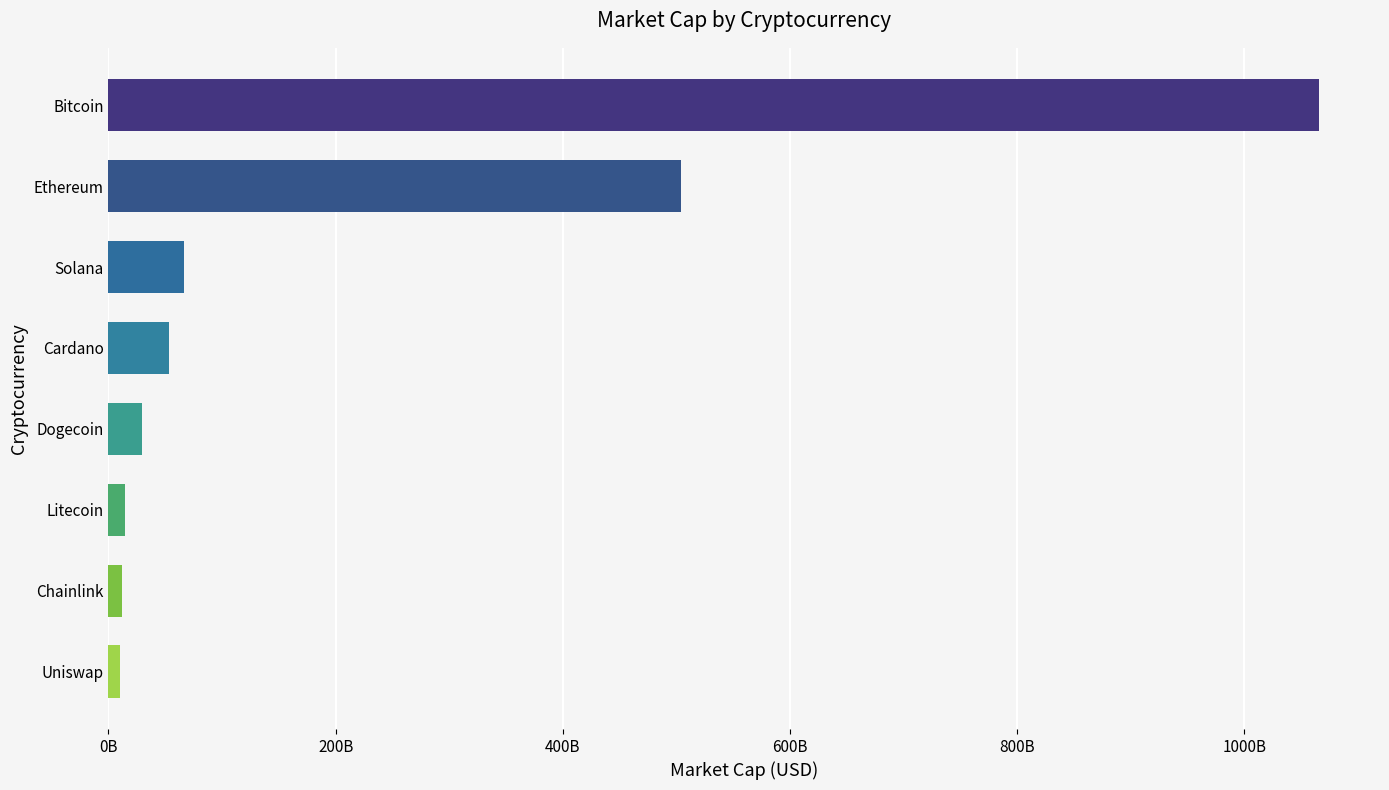

Are the bars horizontal?

Yes